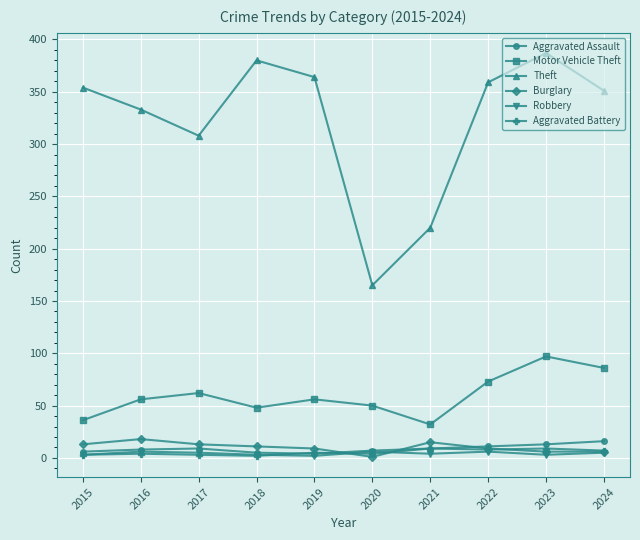

What is the difference between the highest and lowest values at 2020?

164